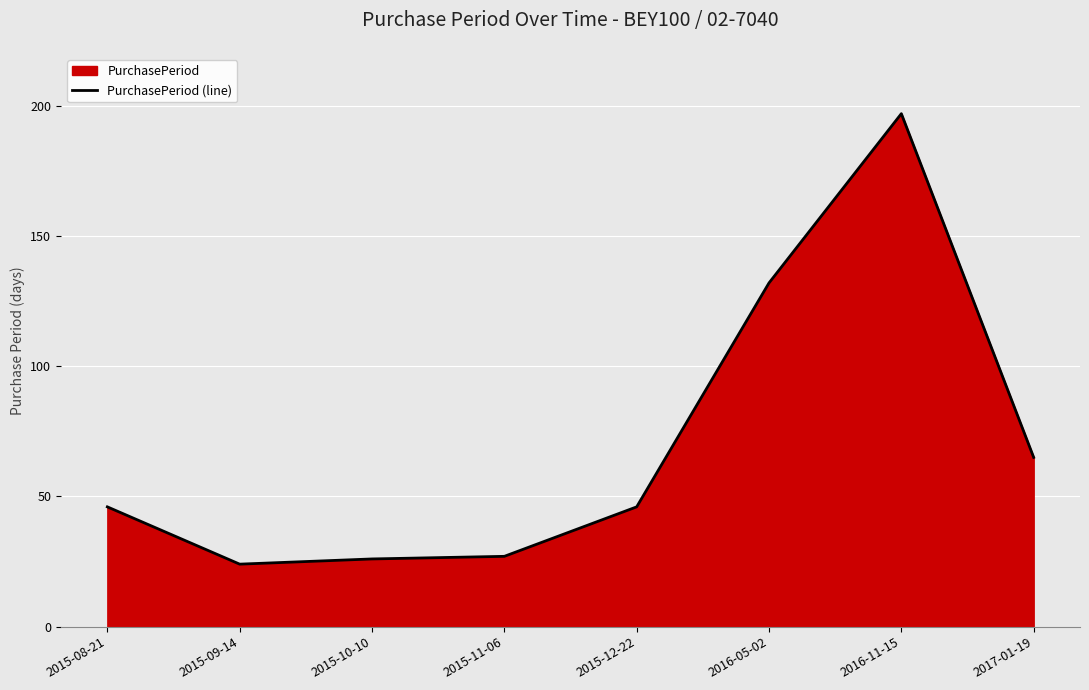

Which label corresponds to the largest value in the chart?

2016-11-15